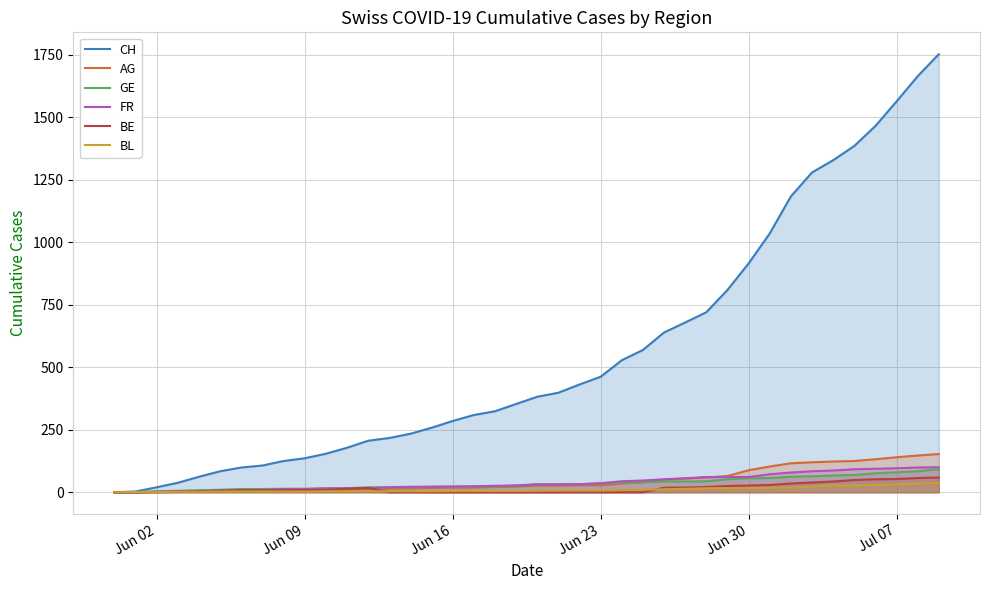

Which series has the largest total across all categories?

CH